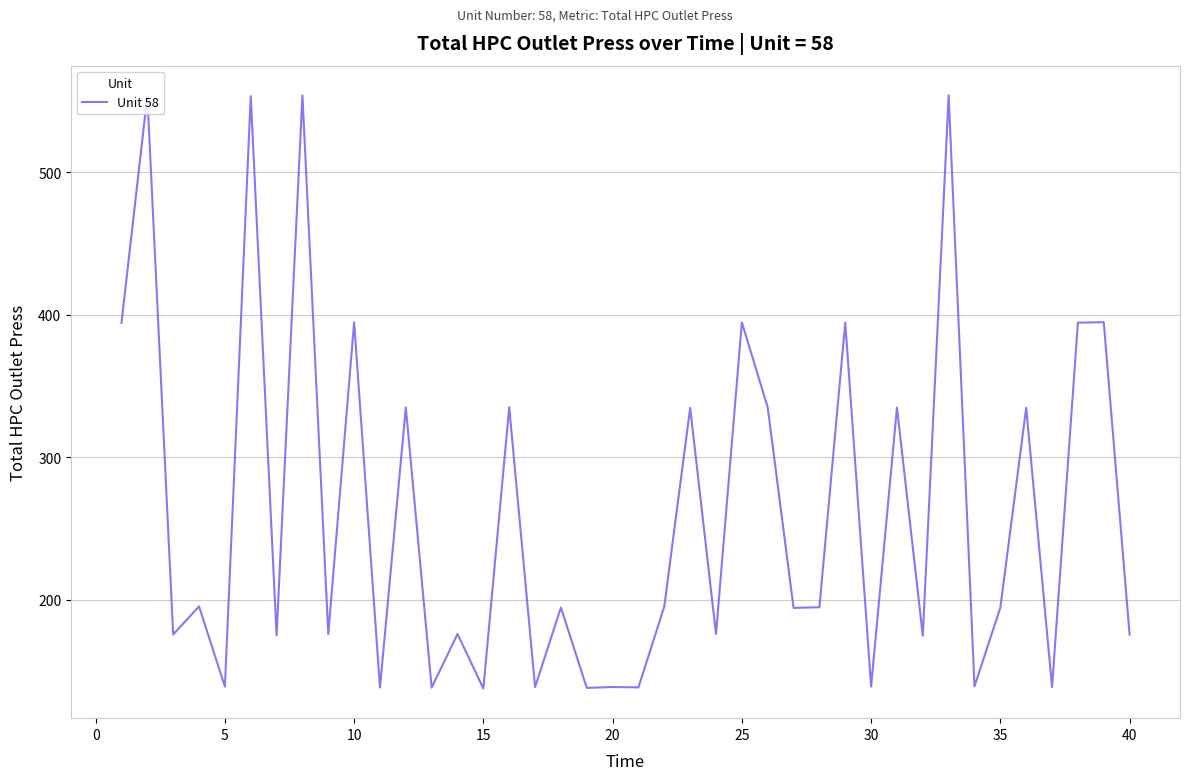

Does the chart have visible grid lines?

Yes